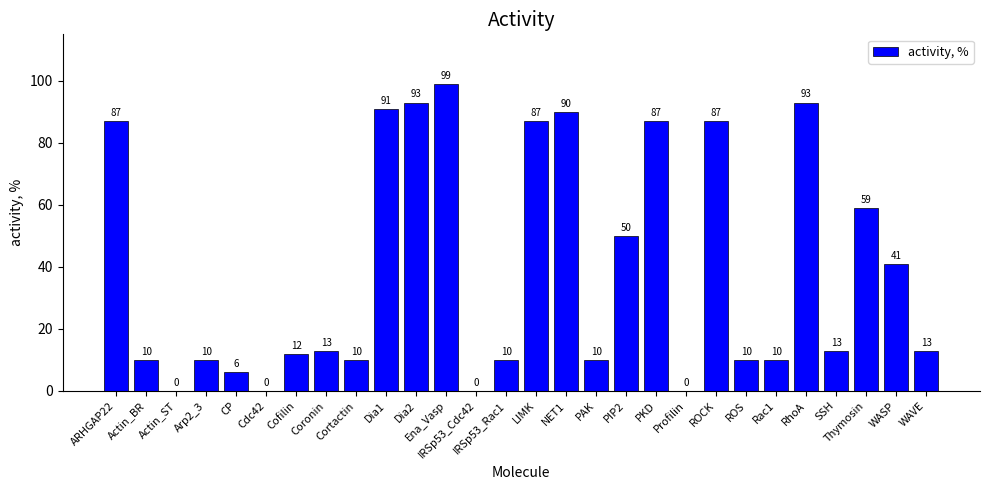

Does the chart contain stacked bars?

No